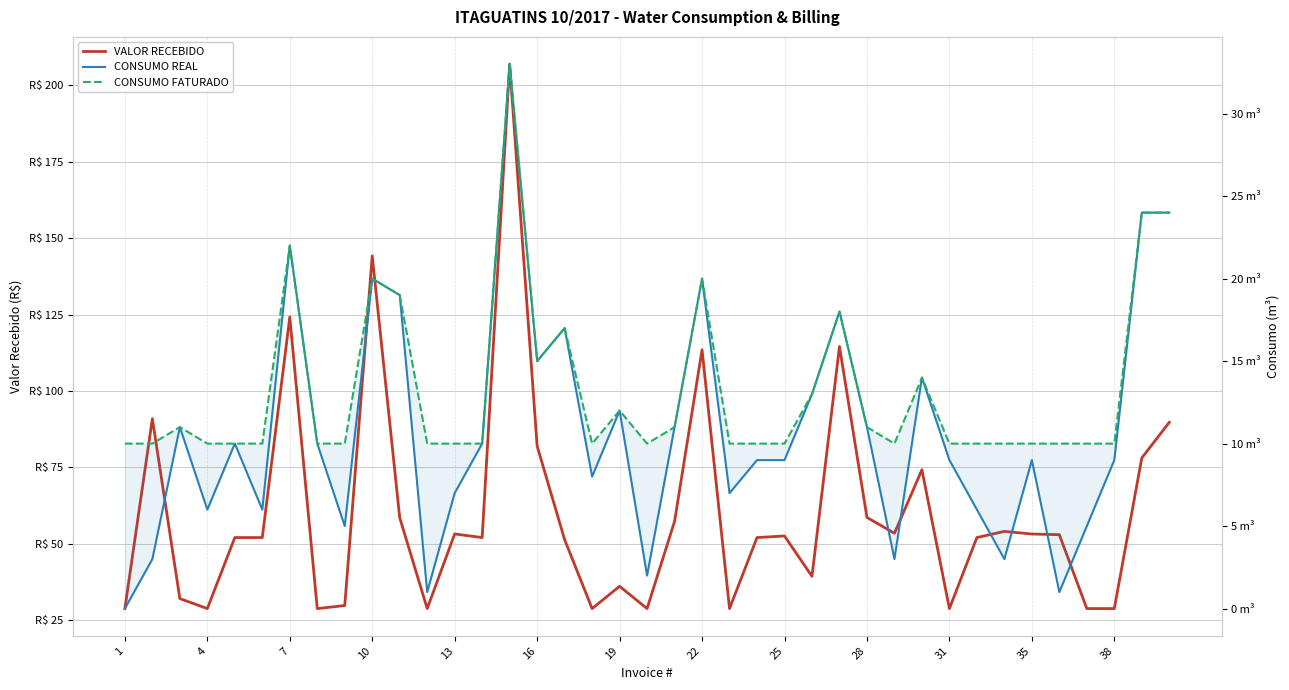

What is the difference between the second highest and minimum values in the CONSUMO FATURADO series?

14.0